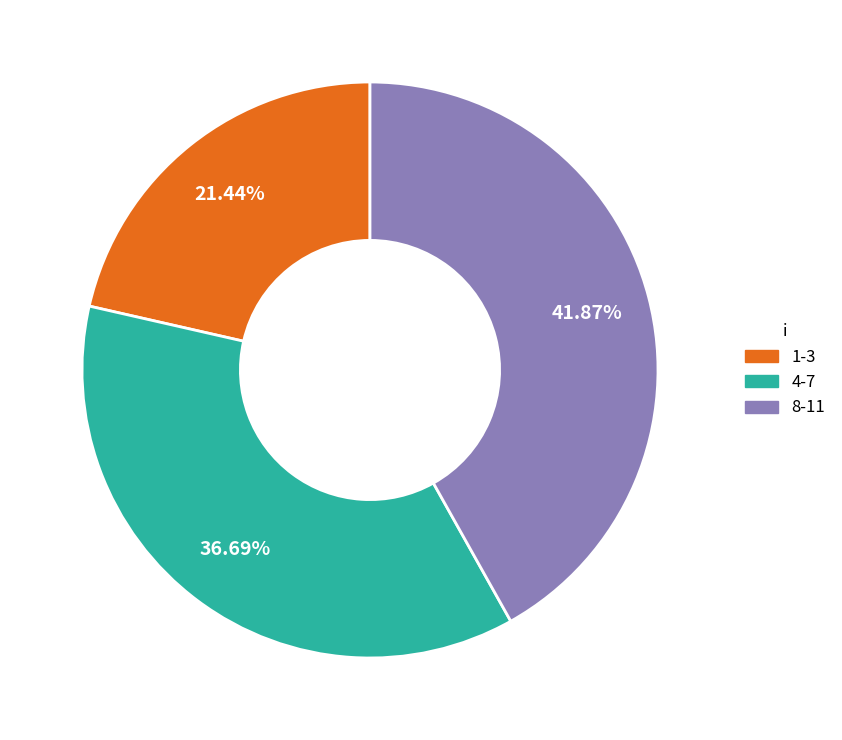

Rank the categories by value from lowest to highest.

1-3, 4-7, 8-11